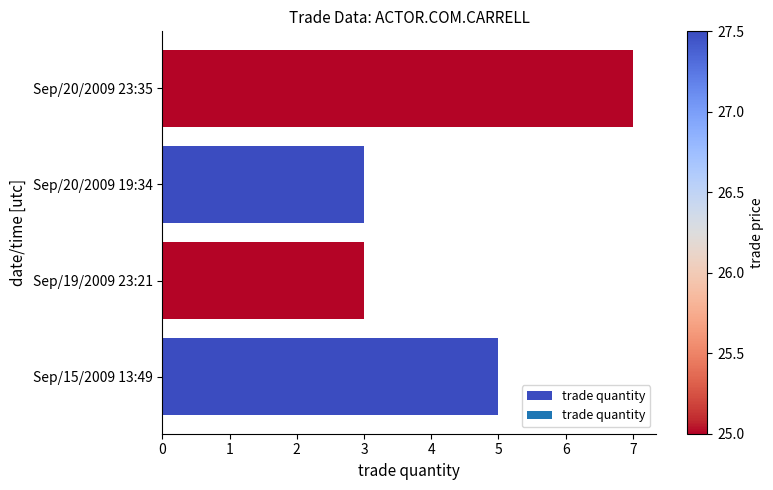

What is the minimum value shown in the chart?

3